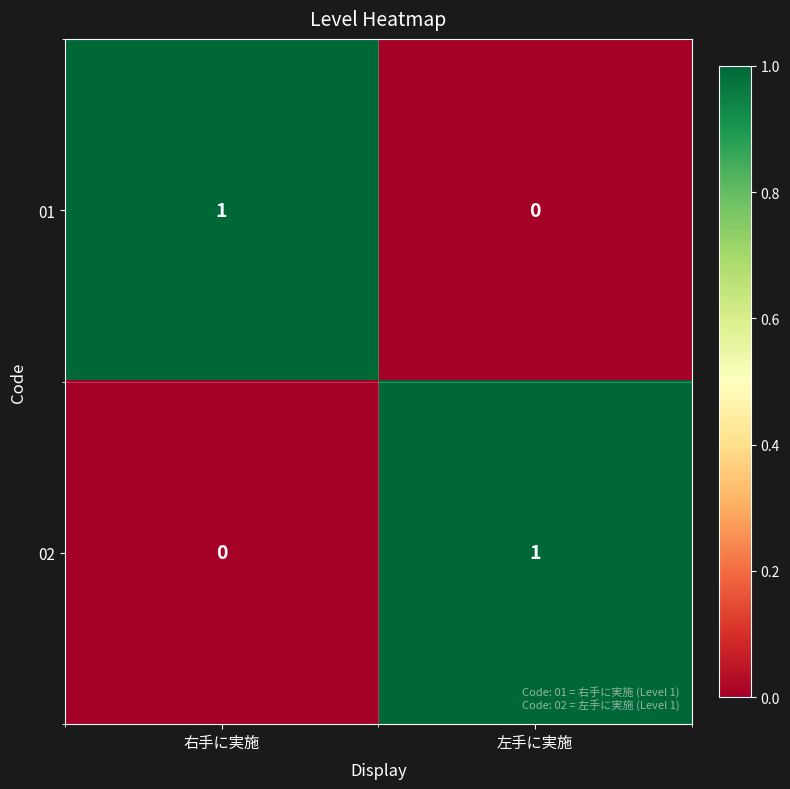

Rank the series at 左手に実施 from highest to lowest value.

02, 01